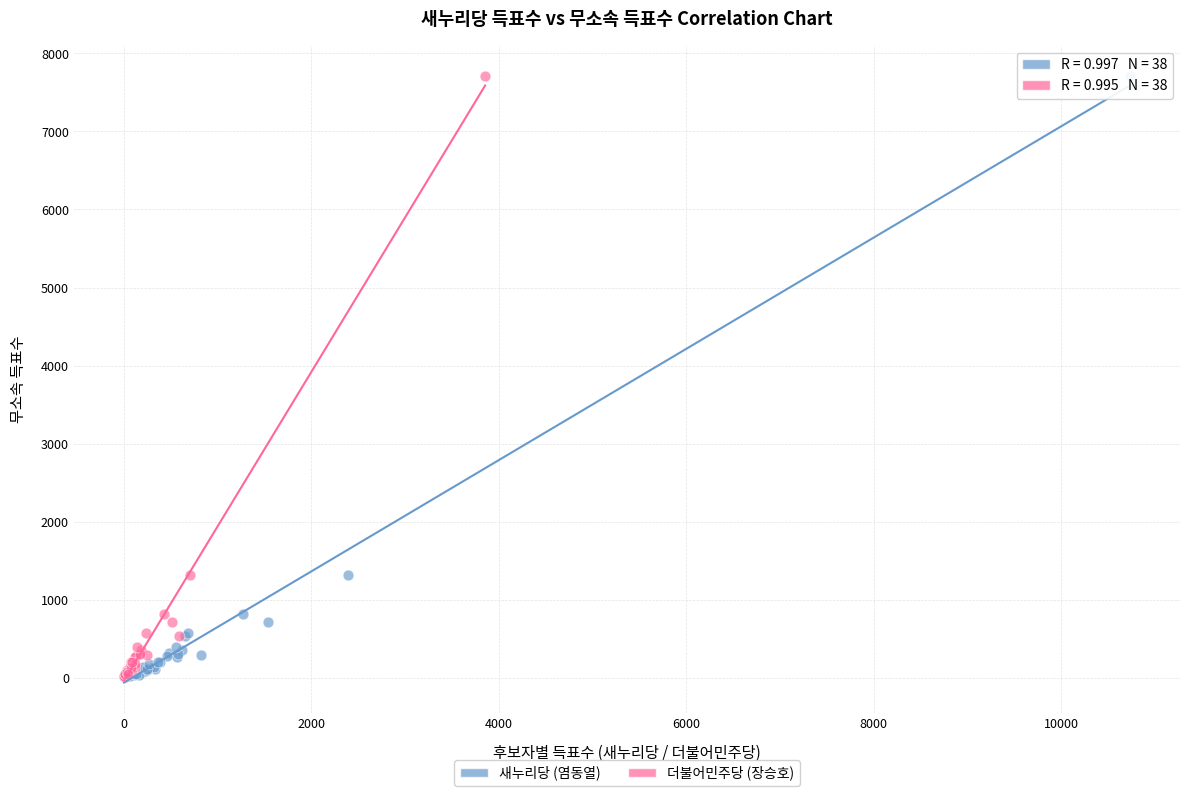

What are all the series names shown in the legend?

새누리당 (염동열), 더불어민주당 (장승호)